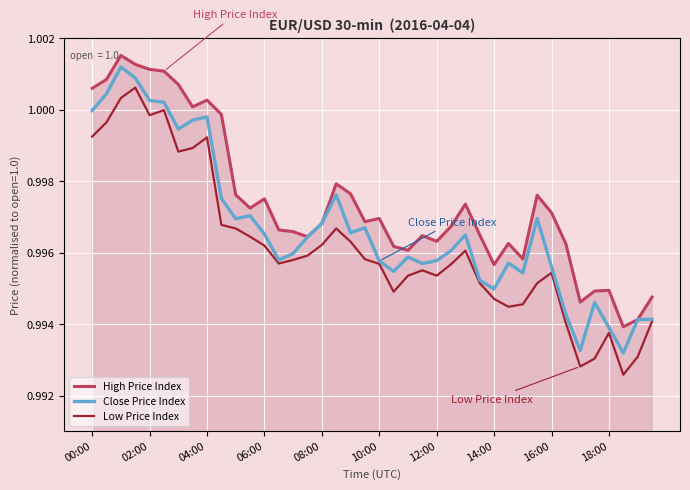

Rank the series by their average value, from lowest to highest.

Low Price Index, Close Price Index, High Price Index